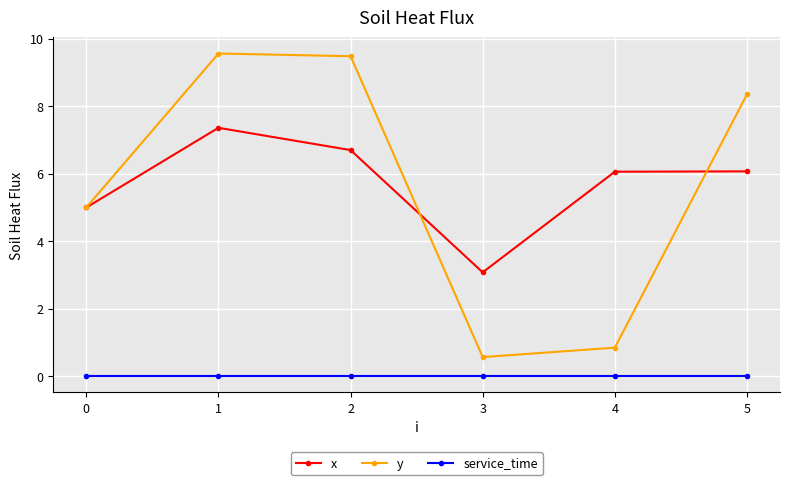

What is the difference between the second highest and minimum values in the x series?

3.6